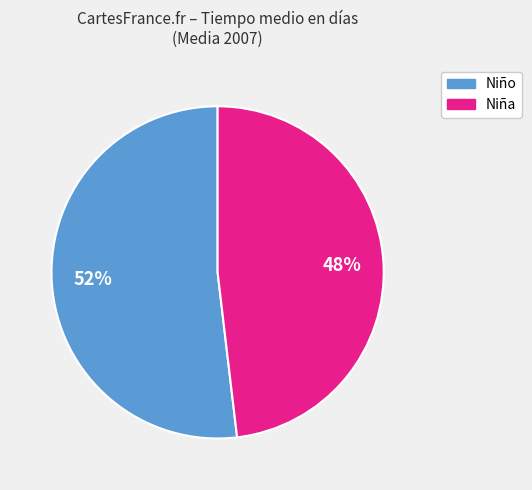

How many slices are in this pie chart?

2